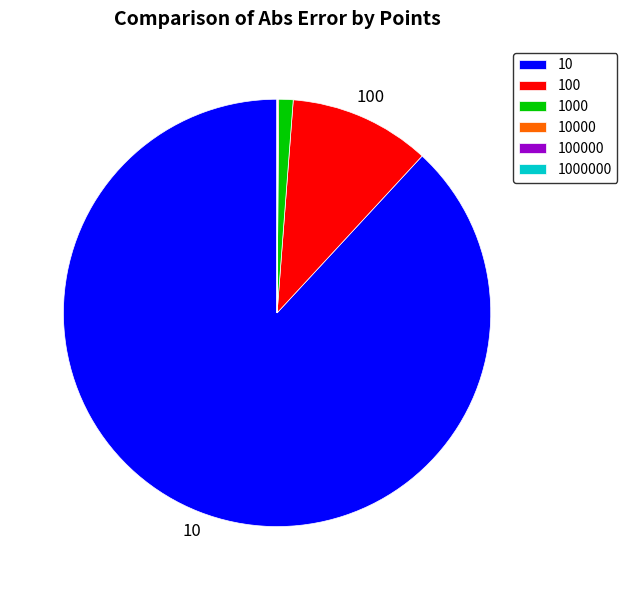

What is the largest slice in the pie chart?

10